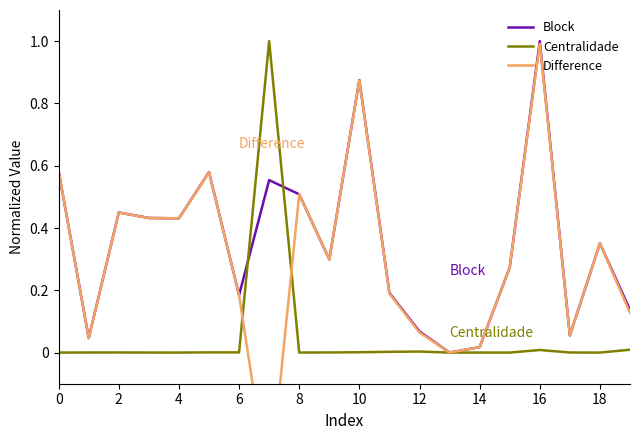

What is the sum of all Difference values?

6.0